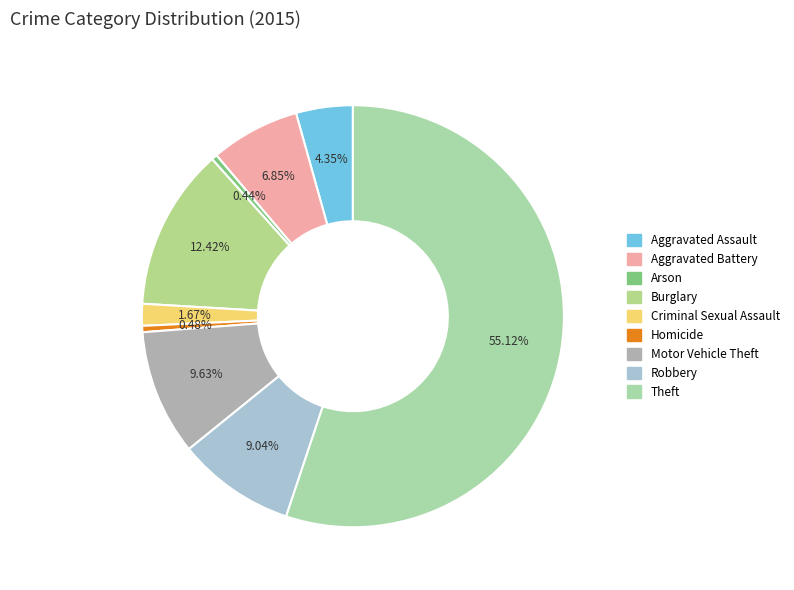

What is the smallest slice in the pie chart?

Arson